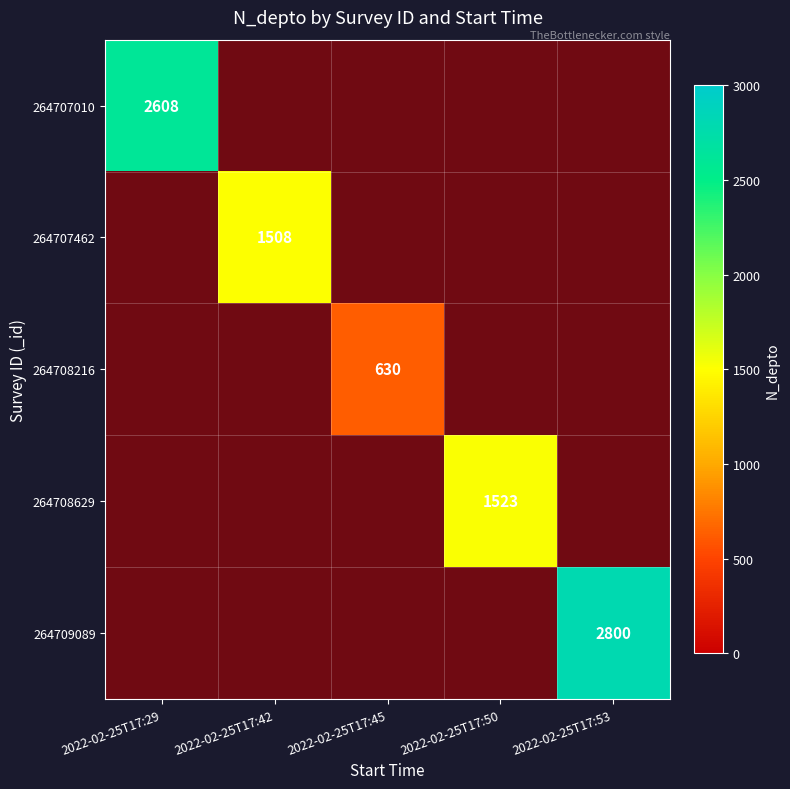

Between 2022-02-25T17:42 and 2022-02-25T17:29, which is larger?

2022-02-25T17:29